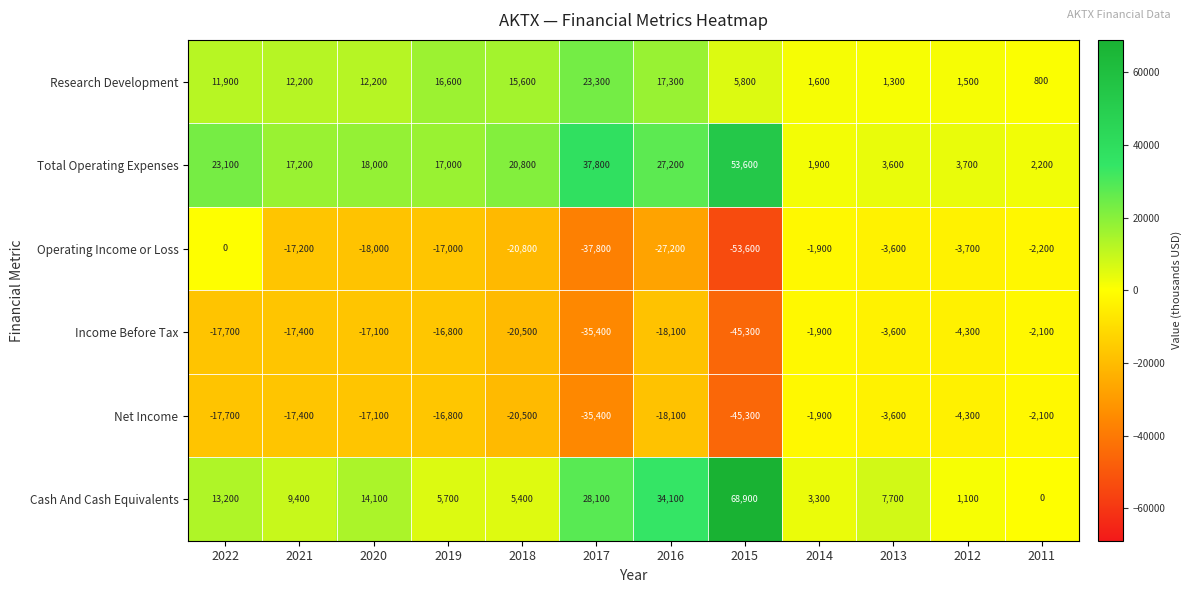

How many data points does each series have?

12